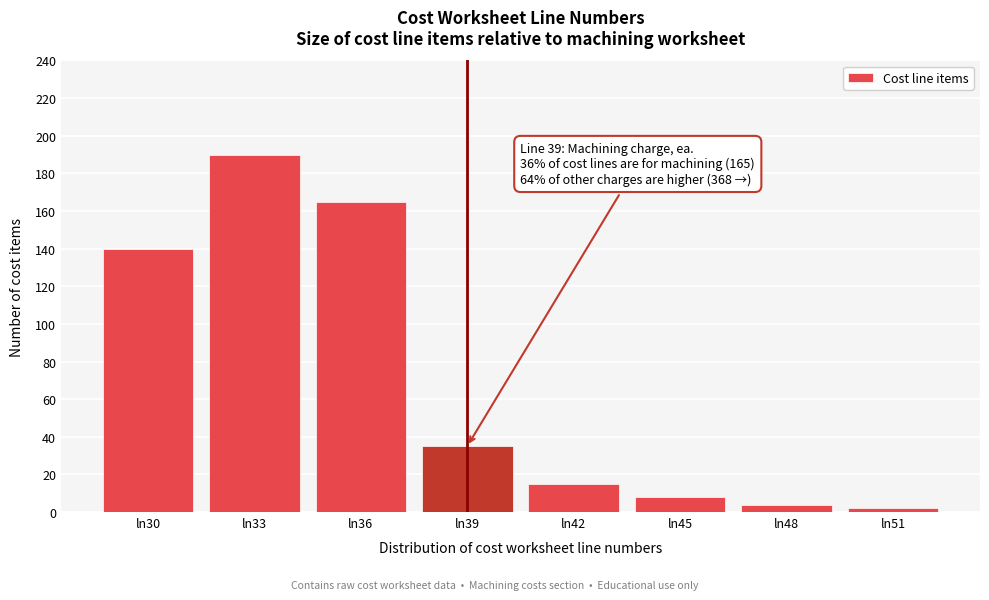

Reading left to right, extract all data points from this chart.

ln30=140	ln33=190	ln36=165	ln39=35	ln42=15	ln45=8	ln48=4	ln51=2